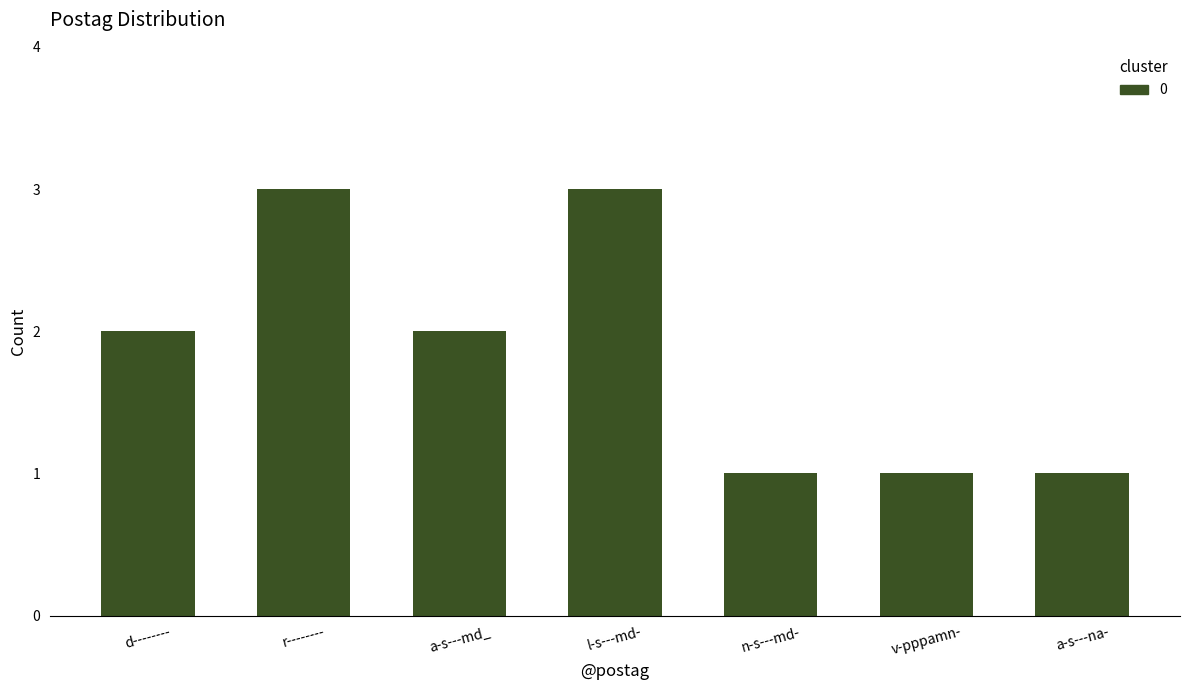

What is the greatest value displayed?

3